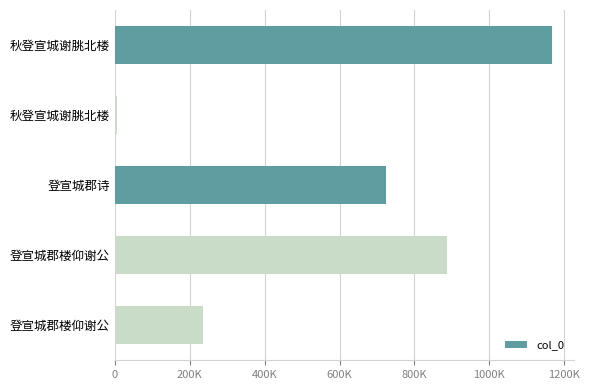

What is the greatest value displayed?

1167989